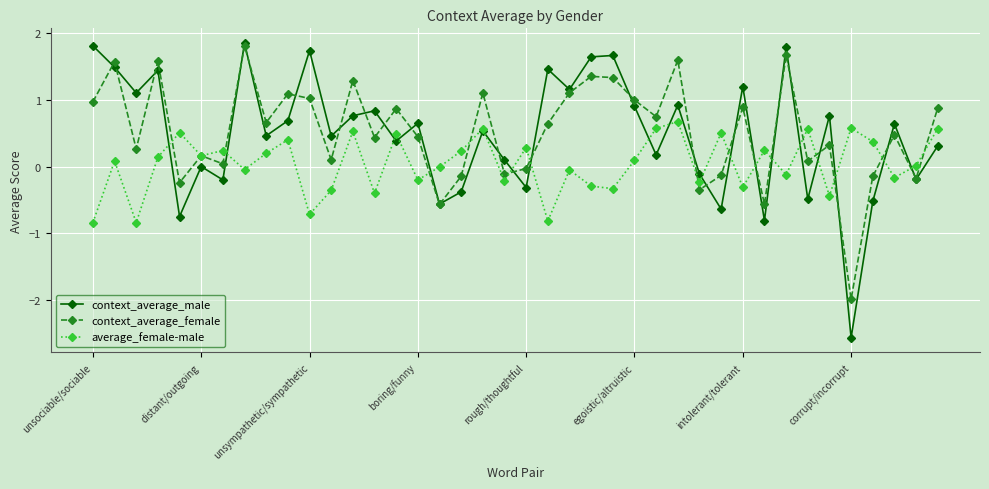

What is the maximum value shown in the chart?

1.8